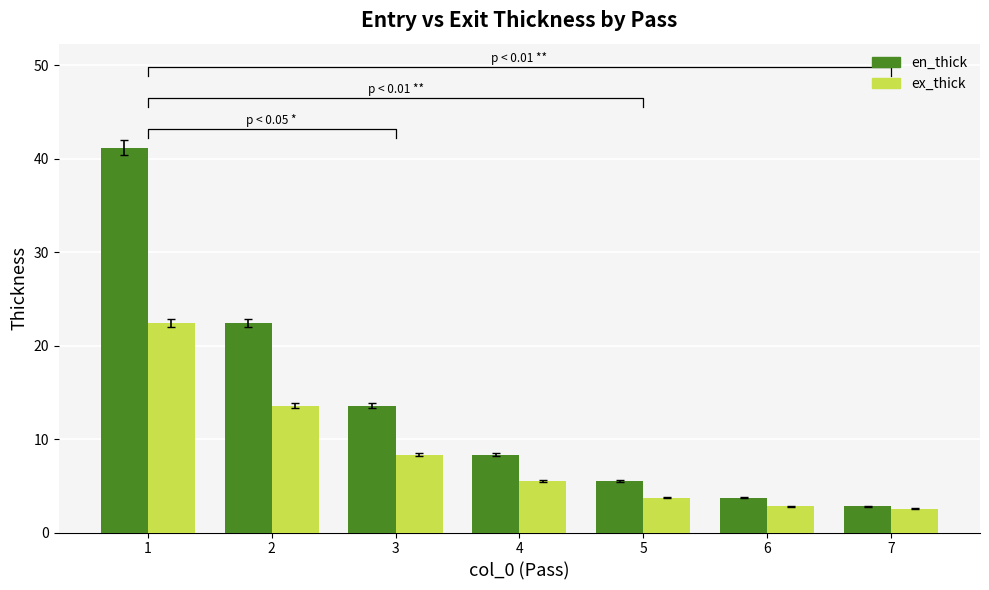

Which series has the largest total across all categories?

en_thick